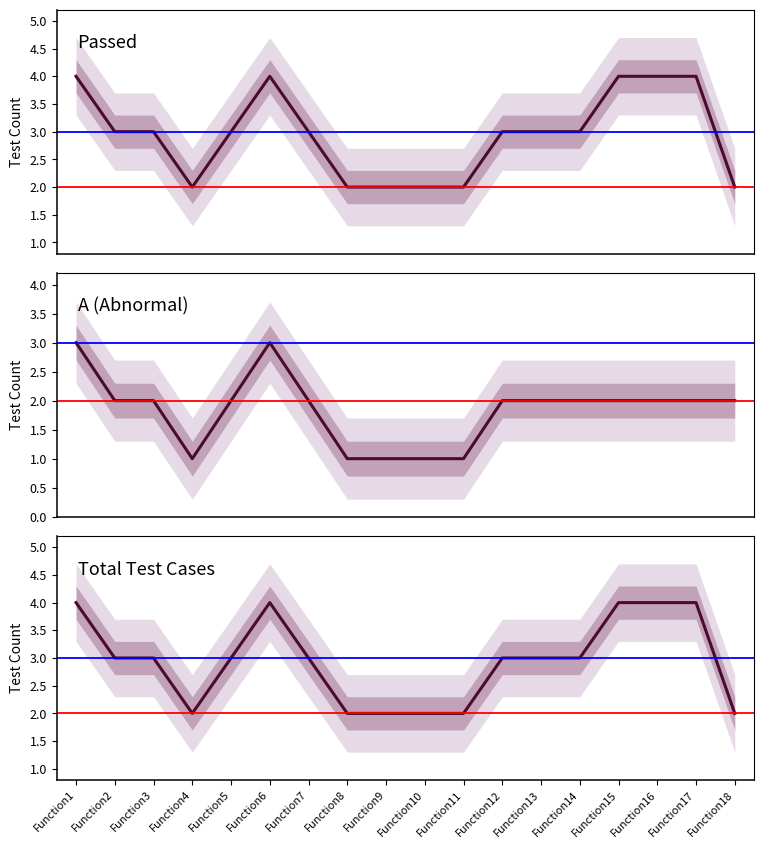

What is the value of the Total Test Cases point at the 5th from the left?

3